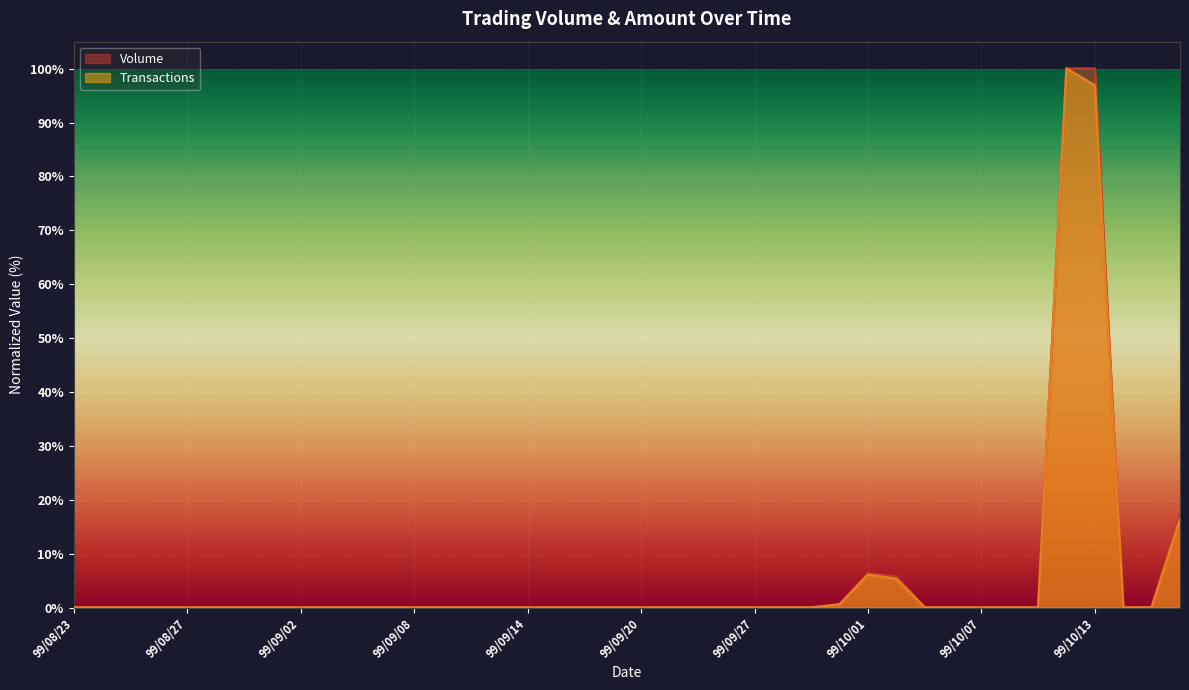

True or false: Volume and Transactions cross at least once.

False